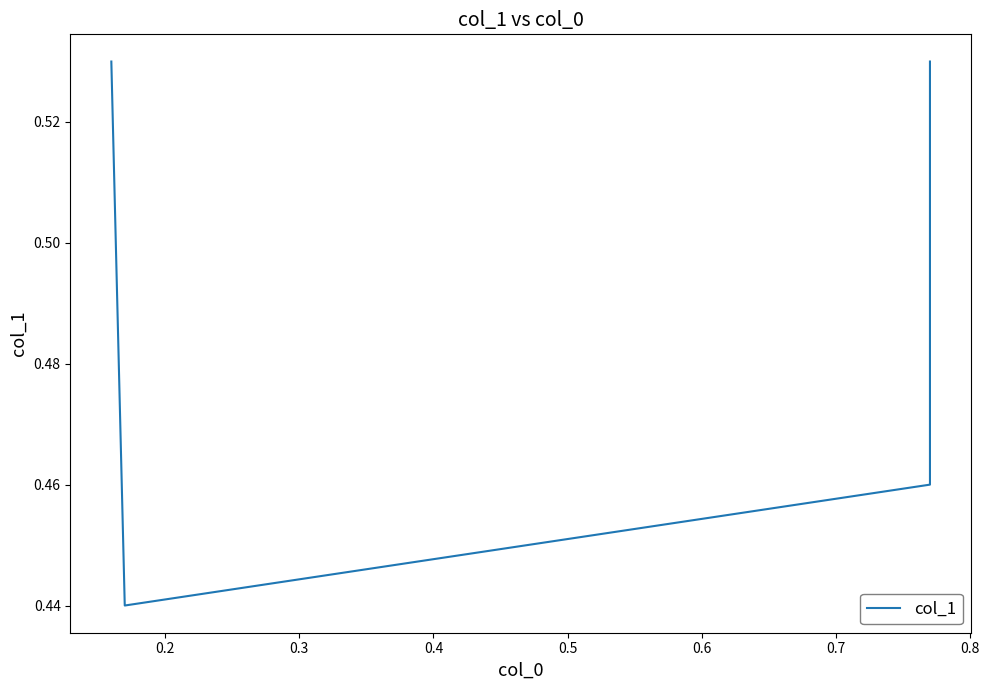

True or false: the data shows 0.7 at 0.3.

False